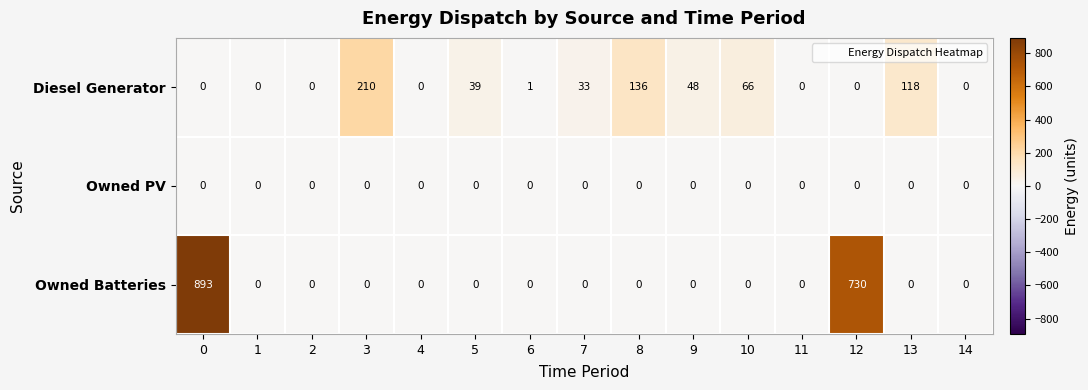

Is it true that Owned PV equals 0 at 5?

True